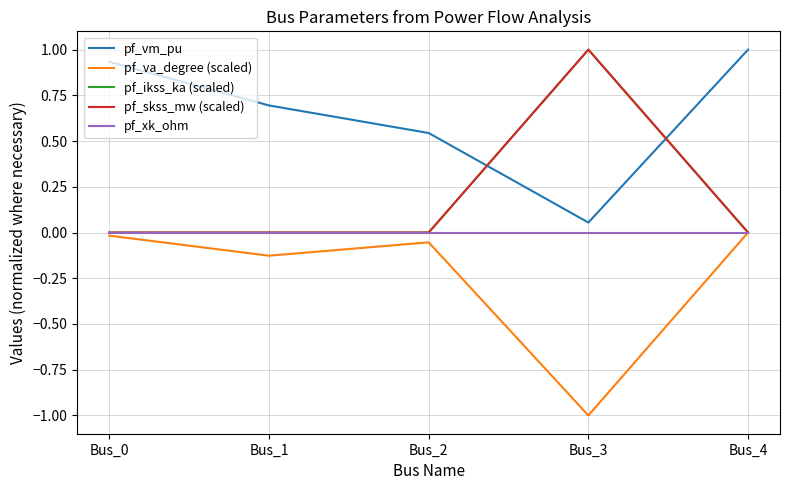

What is the greatest value displayed?

1.0